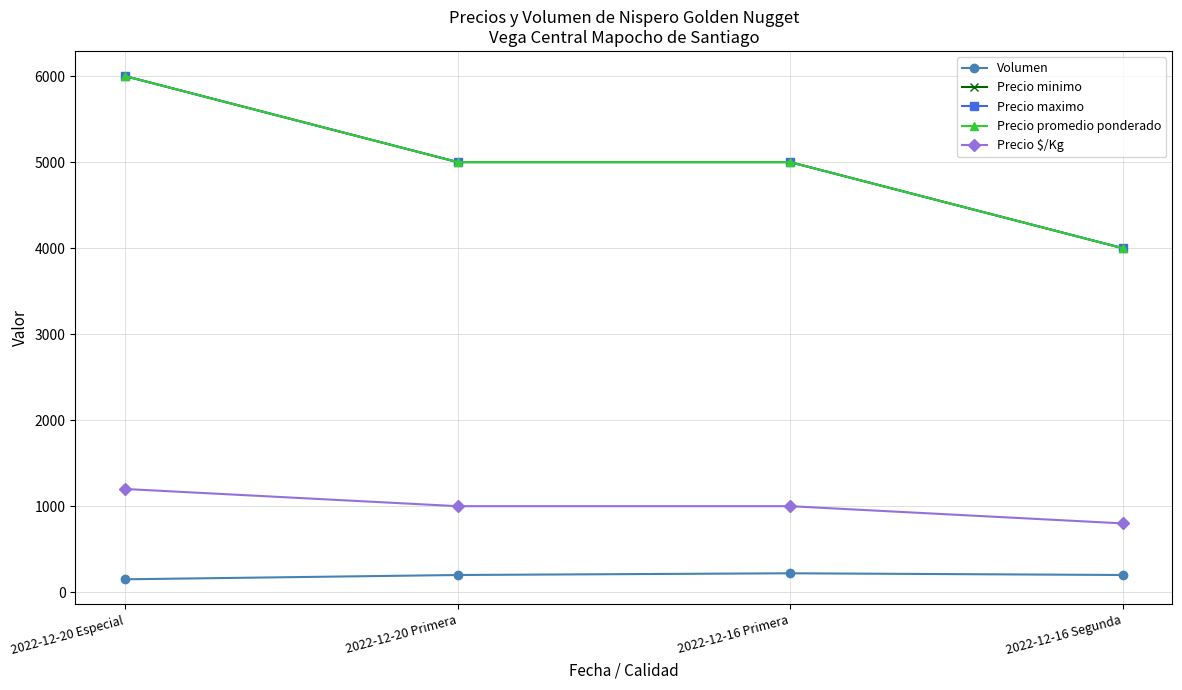

List the labels in order of Precio $/Kg value, smallest first.

2022-12-16 Segunda, 2022-12-20 Primera, 2022-12-16 Primera, 2022-12-20 Especial